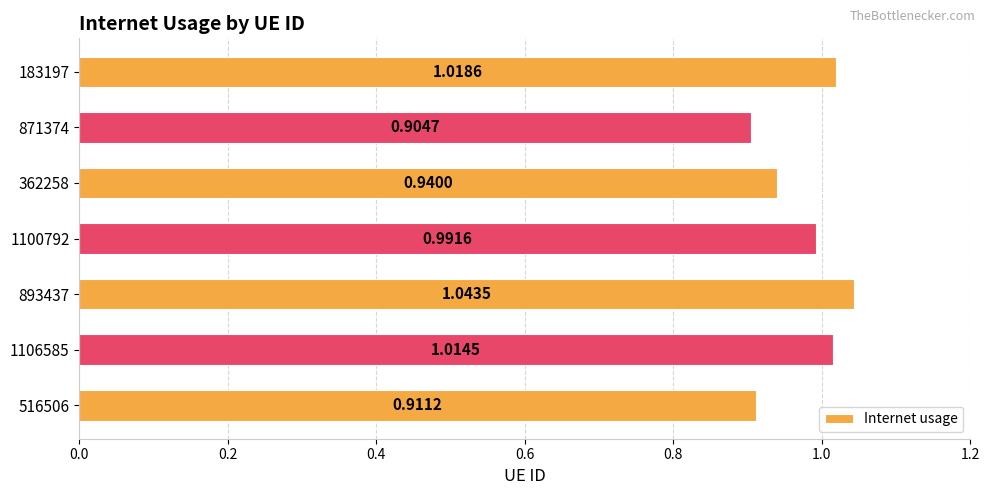

What is the sum of all values?

6.8